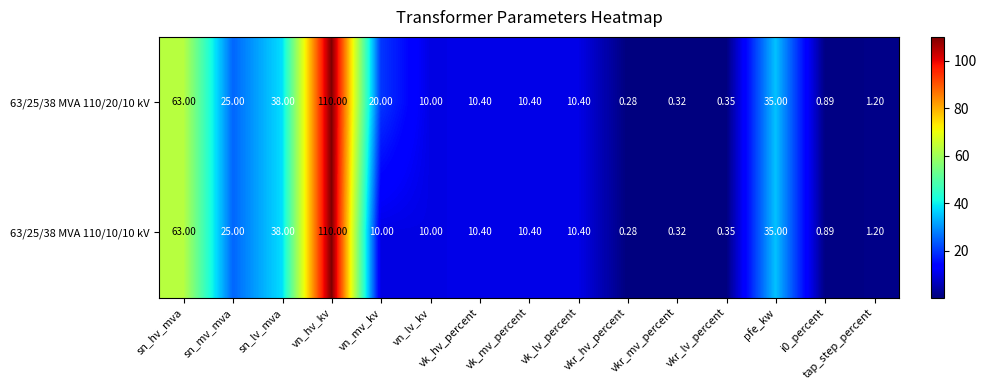

At which label does 63/25/38 MVA 110/10/10 kV first exceed 10?

sn_hv_mva